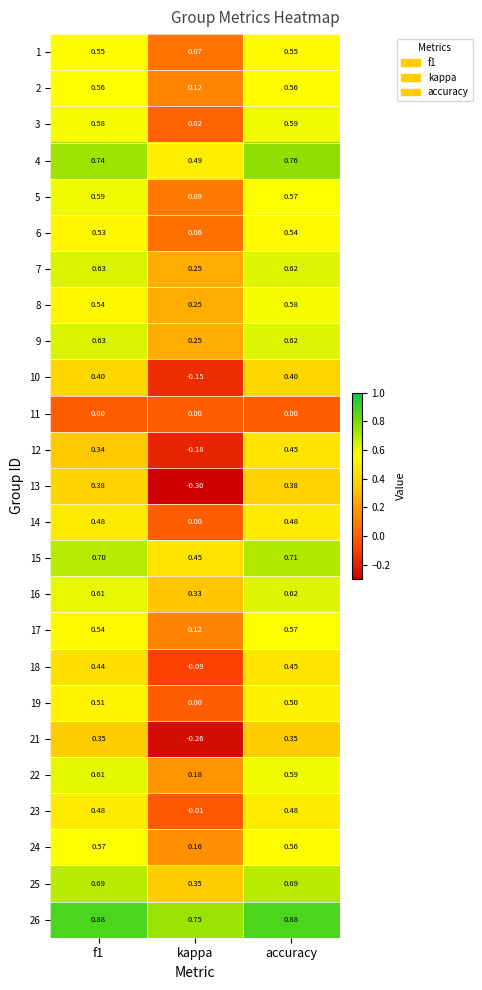

Where is 10 nearest to the value 0?

kappa